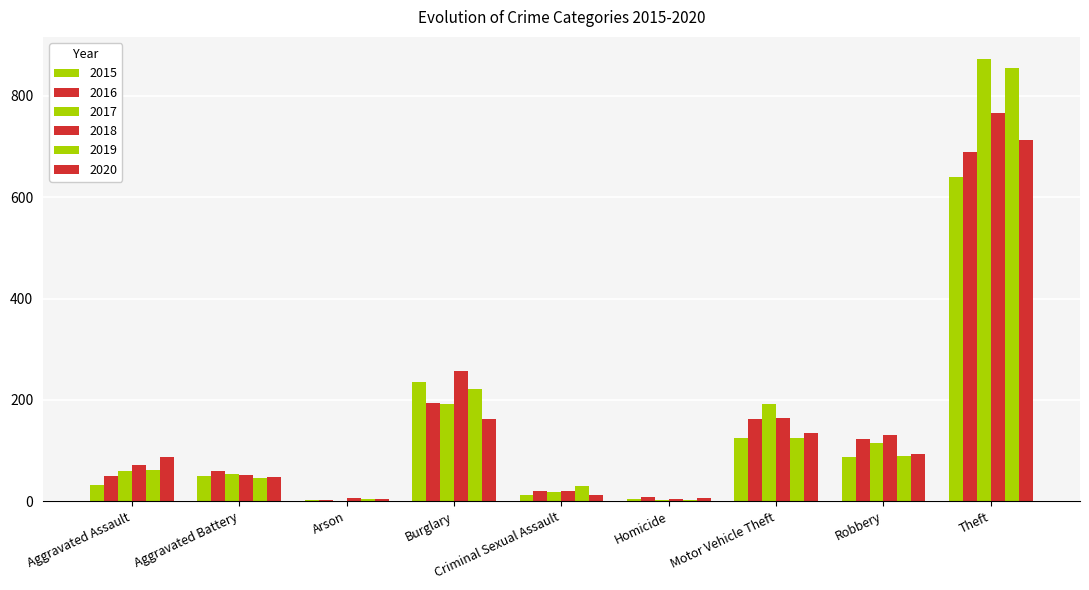

At which category does the chart reach its peak across all series?

Theft